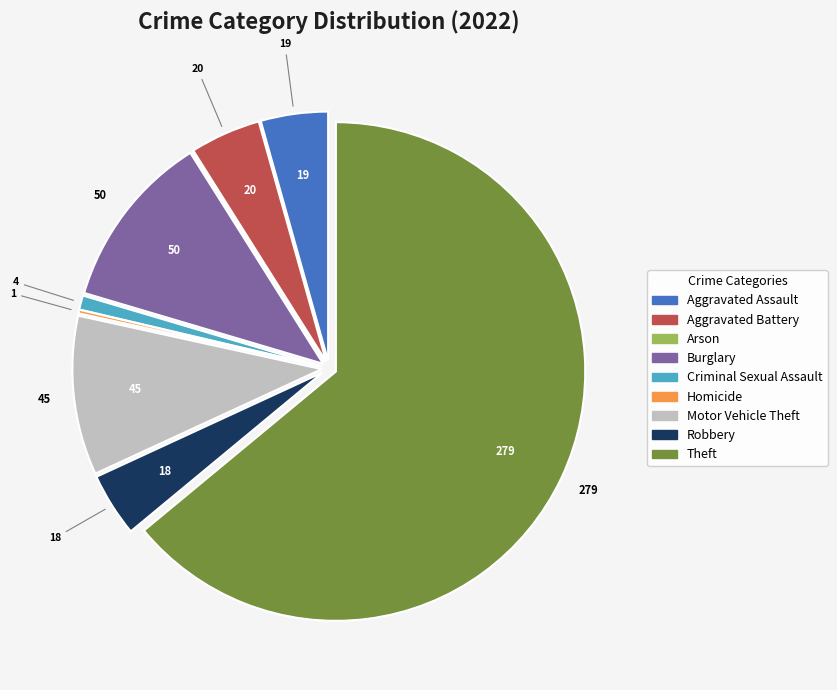

Which category accounts for the majority?

Theft